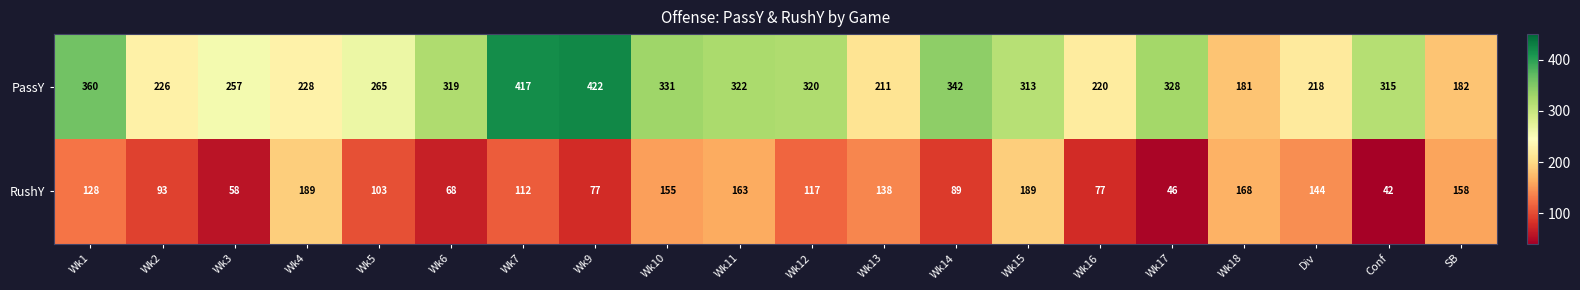

At which label is PassY closest to 301?

Wk15